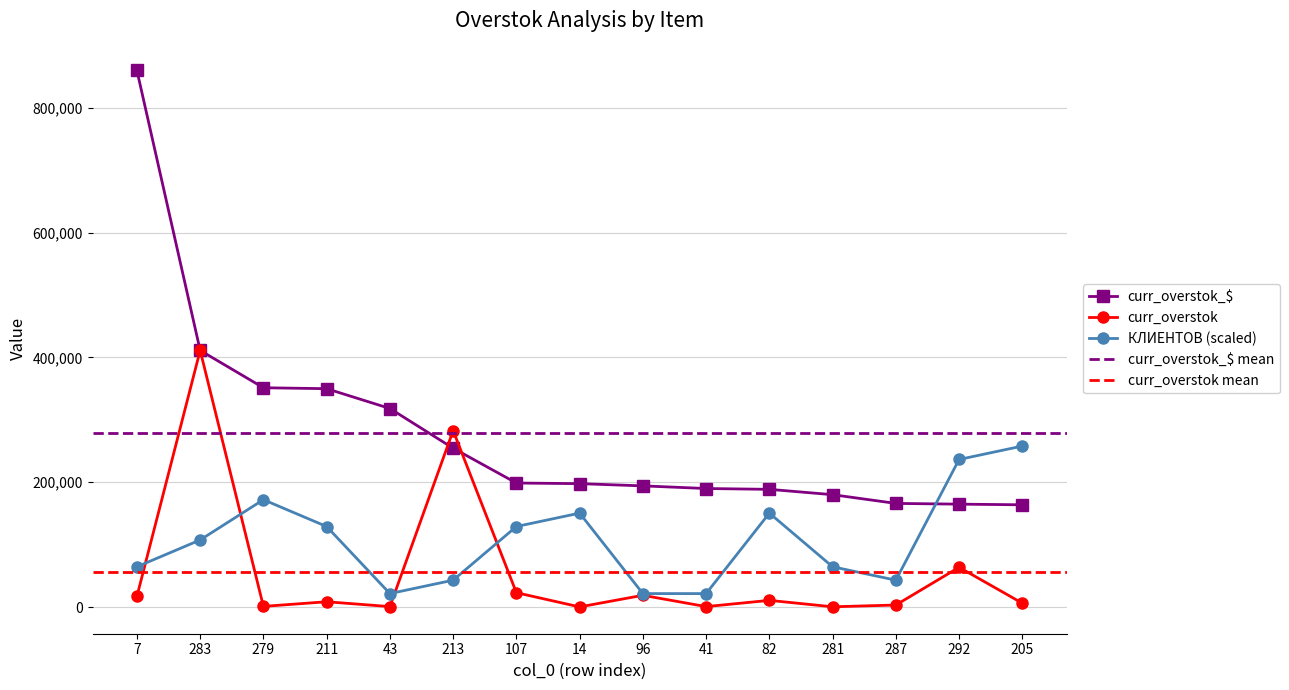

Where do curr_overstok and КЛИЕНТОВ first cross each other?

7 and 283